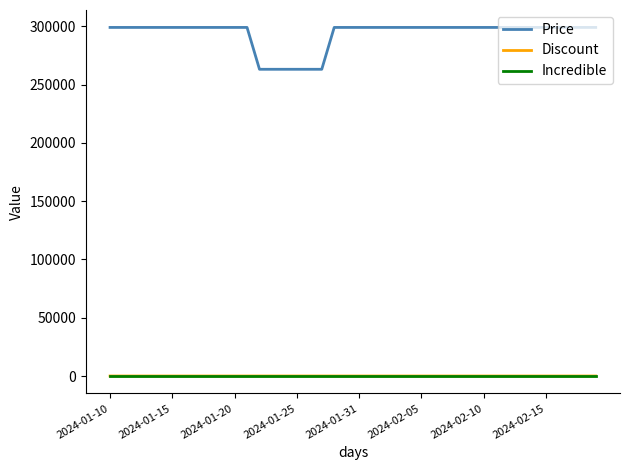

True or false: Discount and Price cross at least once.

False